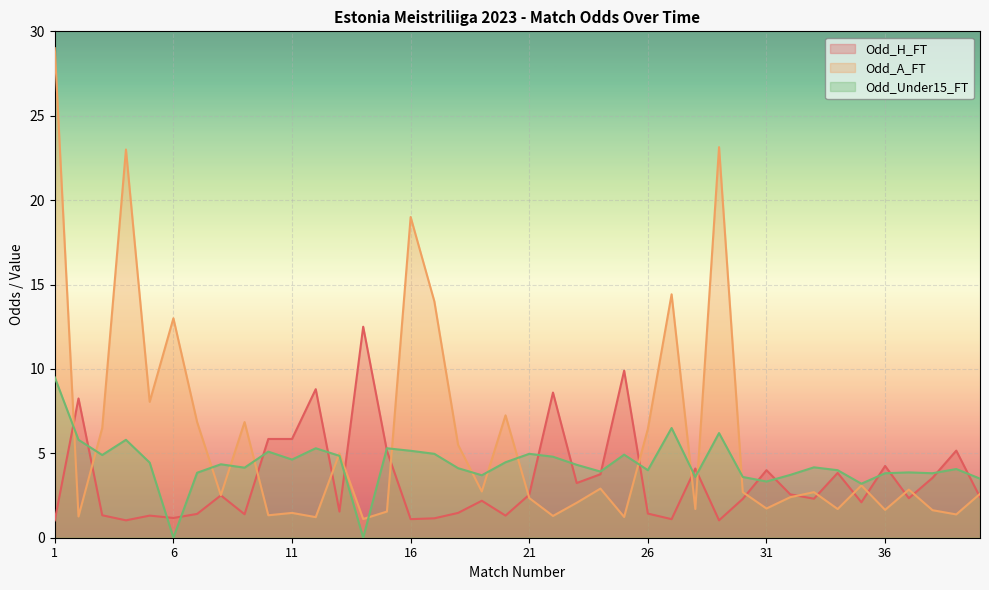

Count the number of data series in this chart.

3